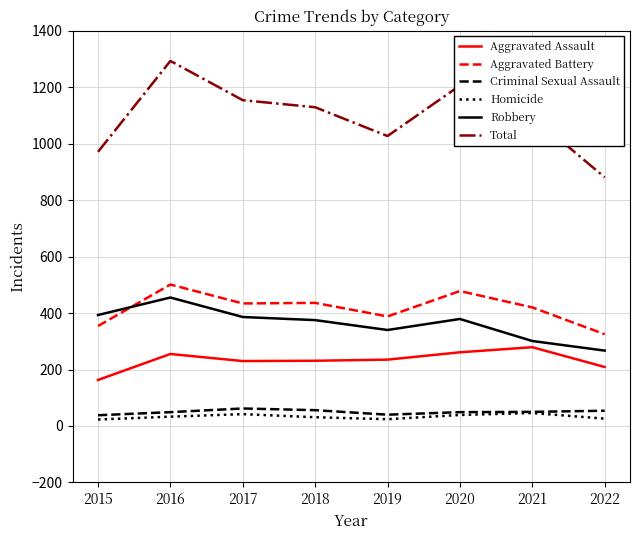

Is the value of Robbery at 2016 greater than the value of Homicide at 2020?

Yes